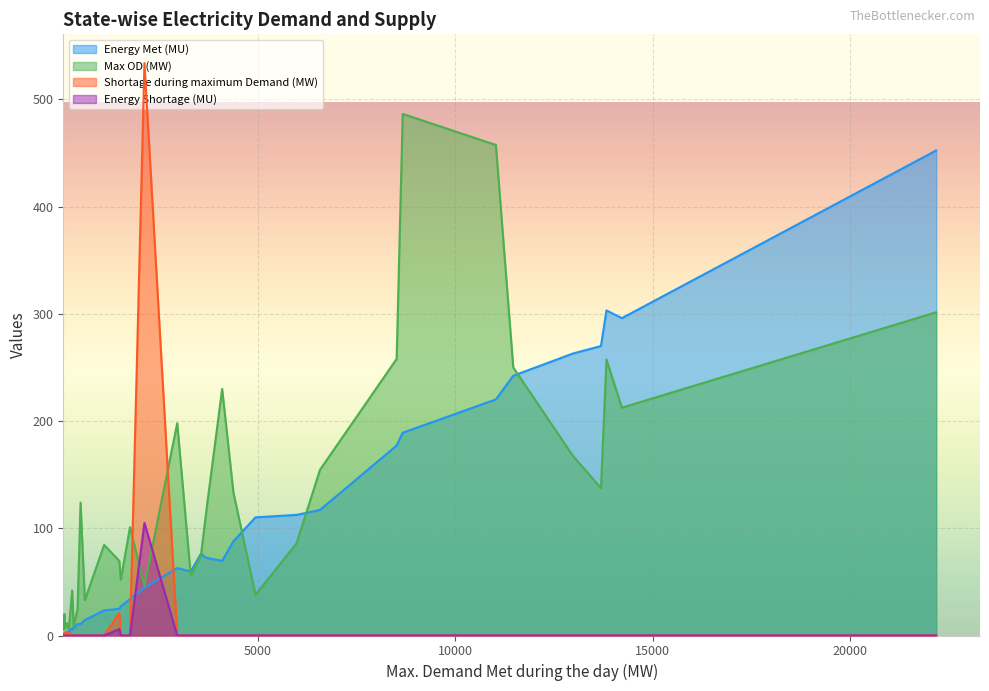

True or false: Max OD (MW) and Energy Shortage (MU) cross at least once.

True